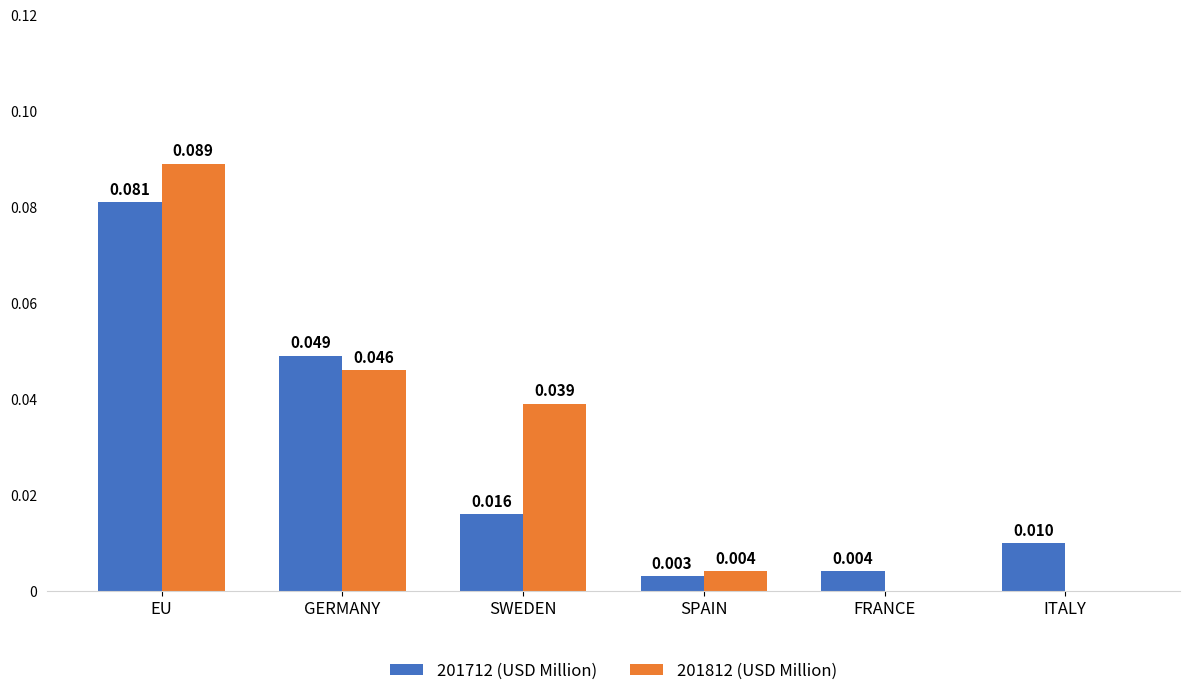

Is the value of 201712 (USD Million) at GERMANY greater than the value of 201812 (USD Million) at SWEDEN?

Yes